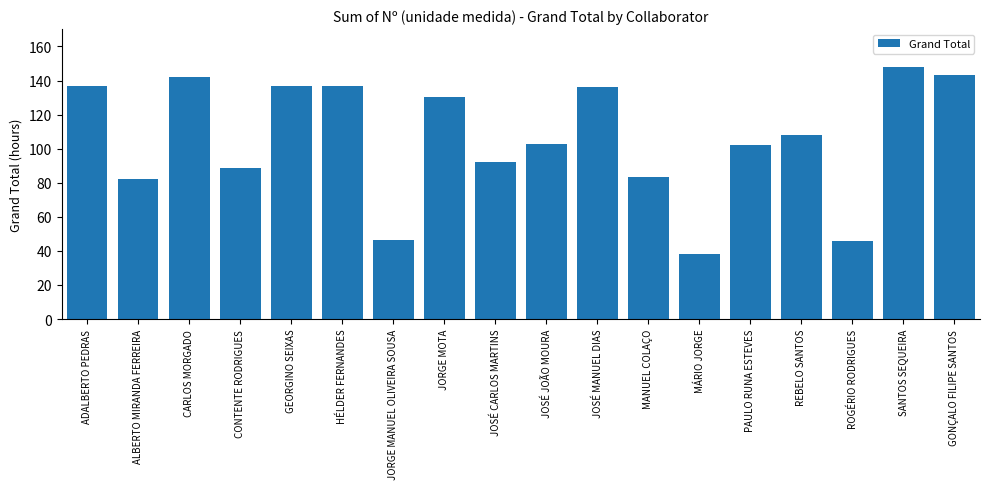

What is the greatest value displayed?

148.0